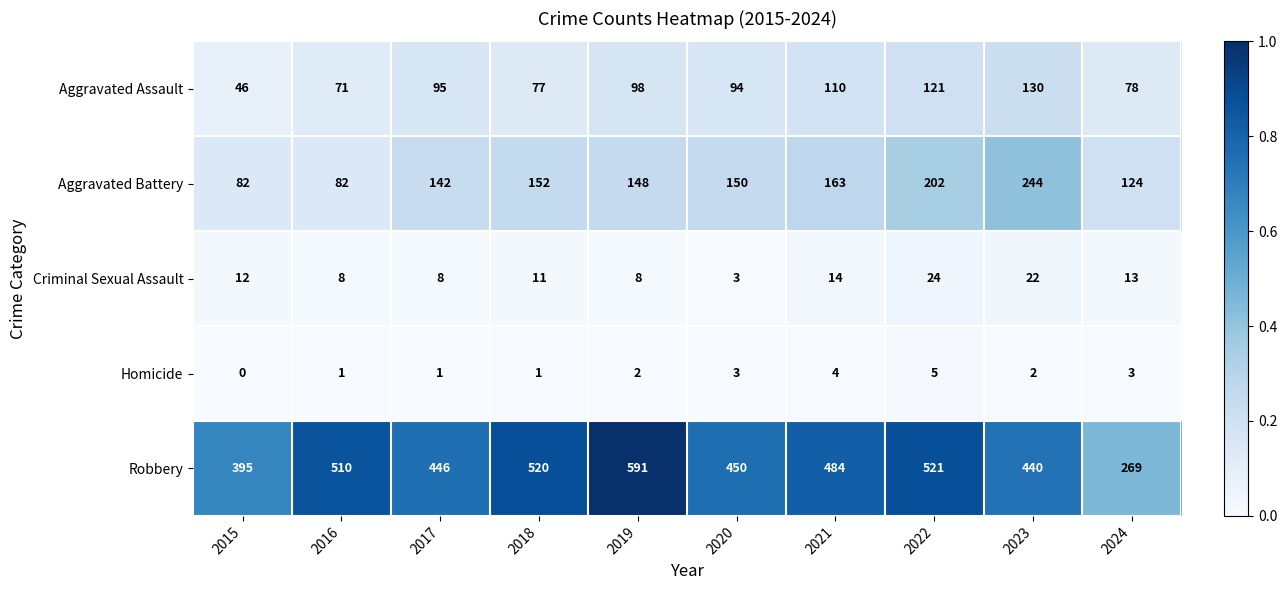

The Criminal Sexual Assault series shows 8 at 2016. True or false?

True